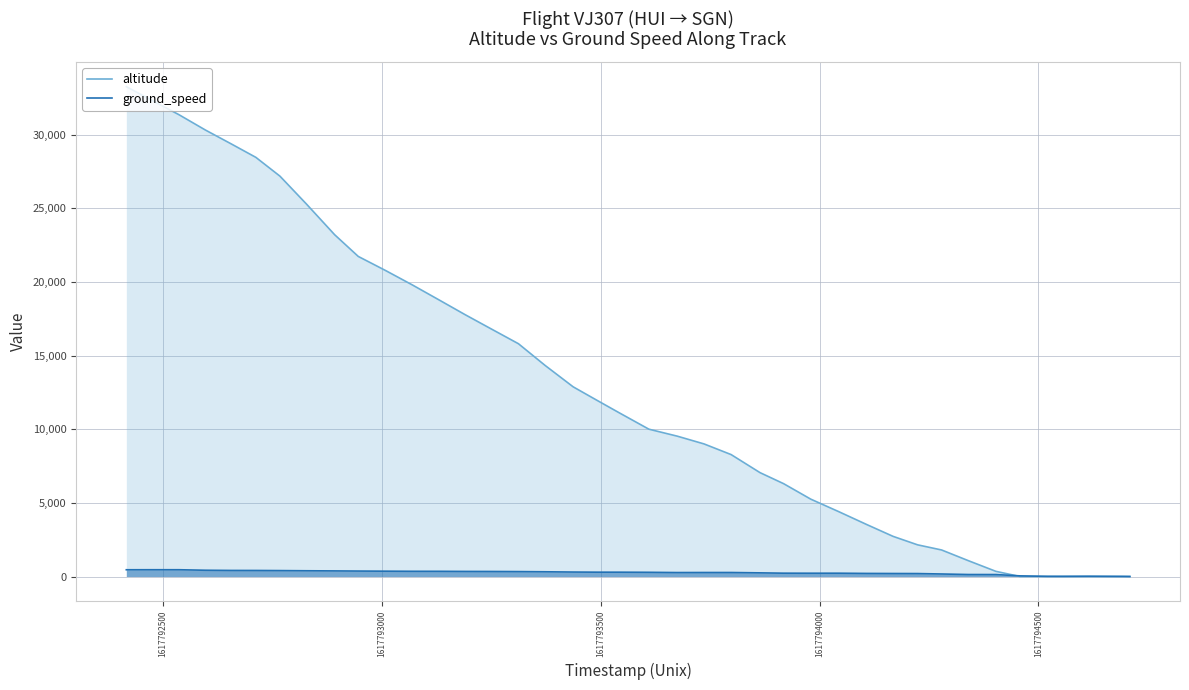

What is the greatest value displayed?

33250